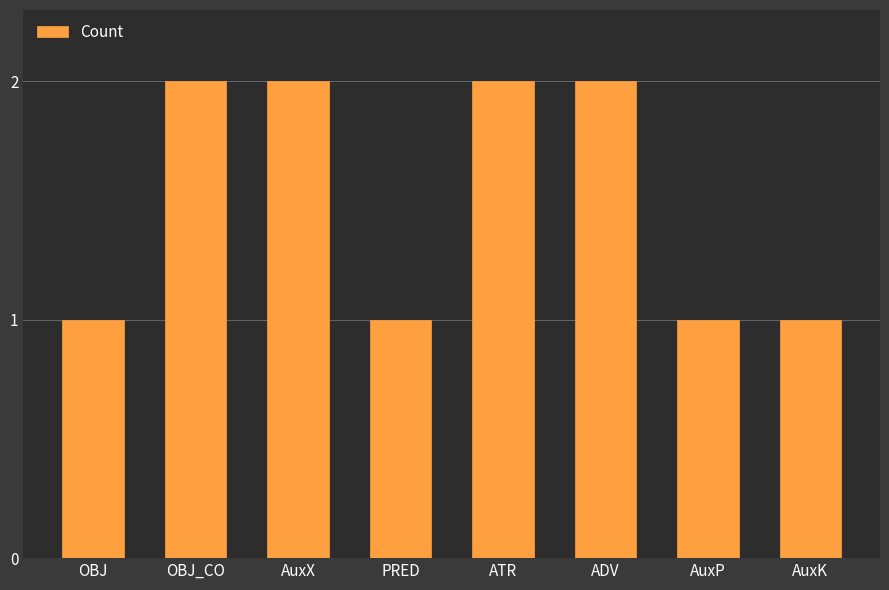

What is the difference between the values at AuxX and PRED?

1